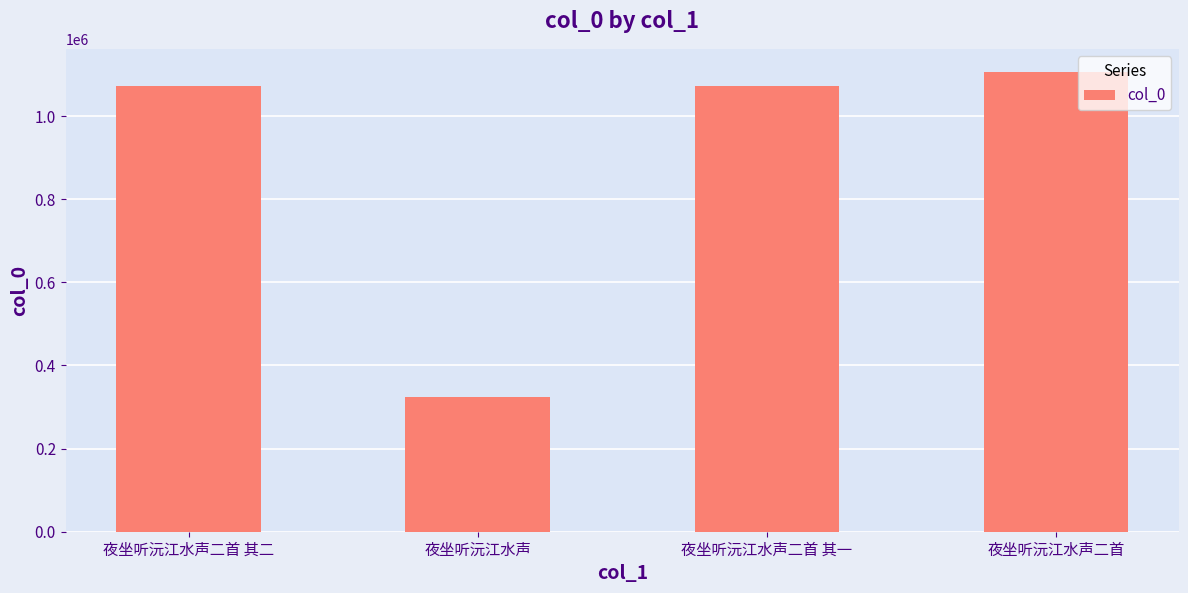

What is the change in value from 夜坐听沅江水声 to 夜坐听沅江水声二首 其一?

+748804